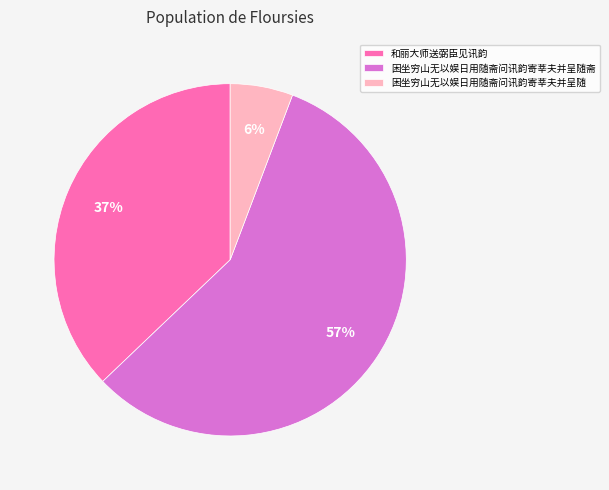

How many slices are in this pie chart?

3